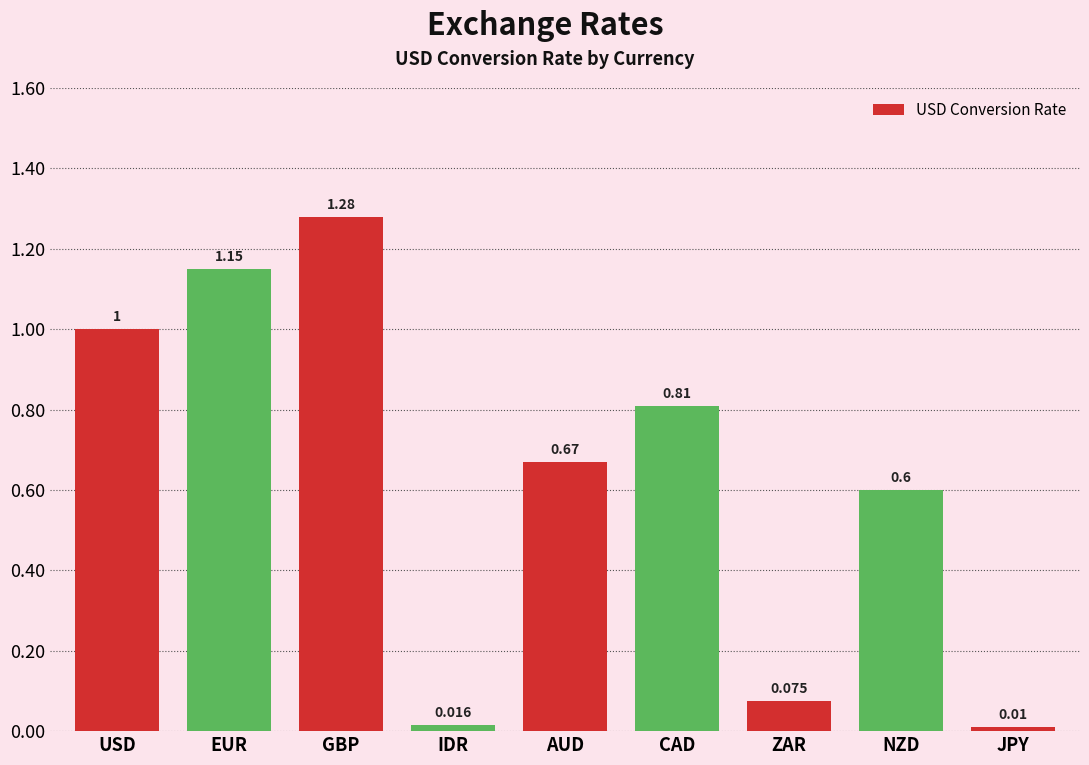

What is the change in value from GBP to JPY?

-1.3